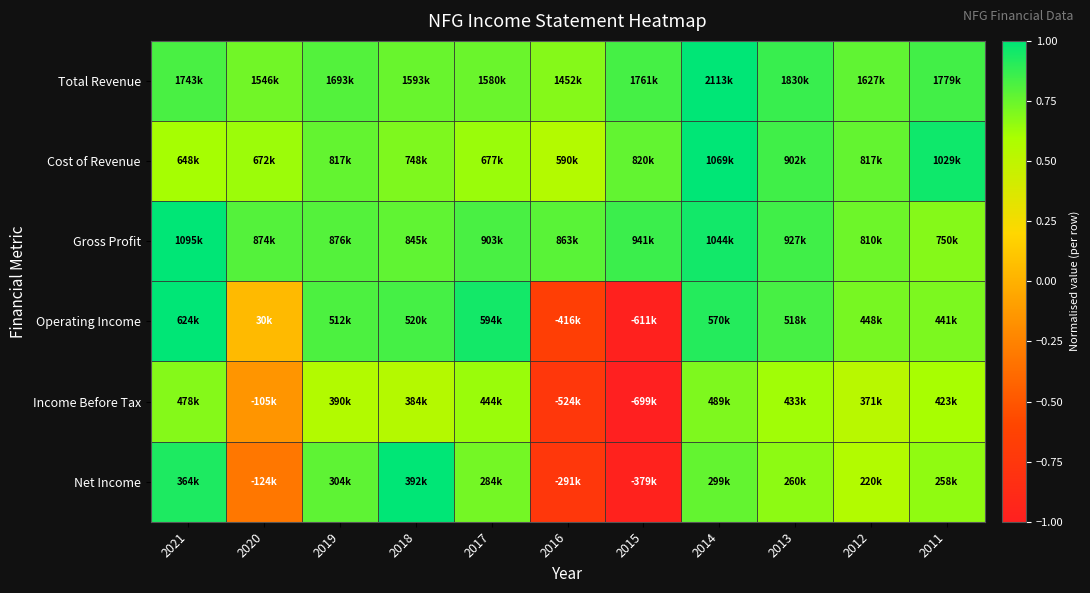

What is the difference between the highest and lowest values at 2014?

0.3